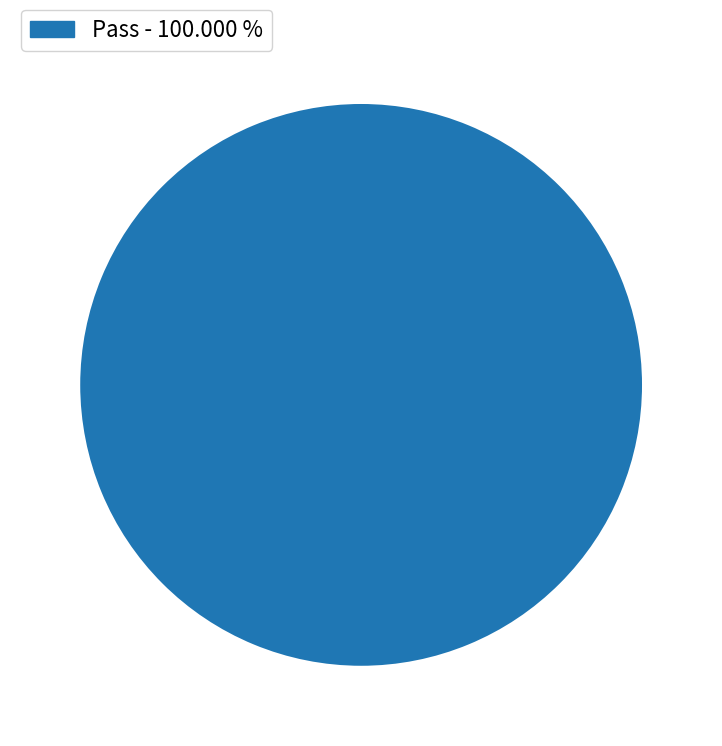

Does any single category account for the majority?

Yes